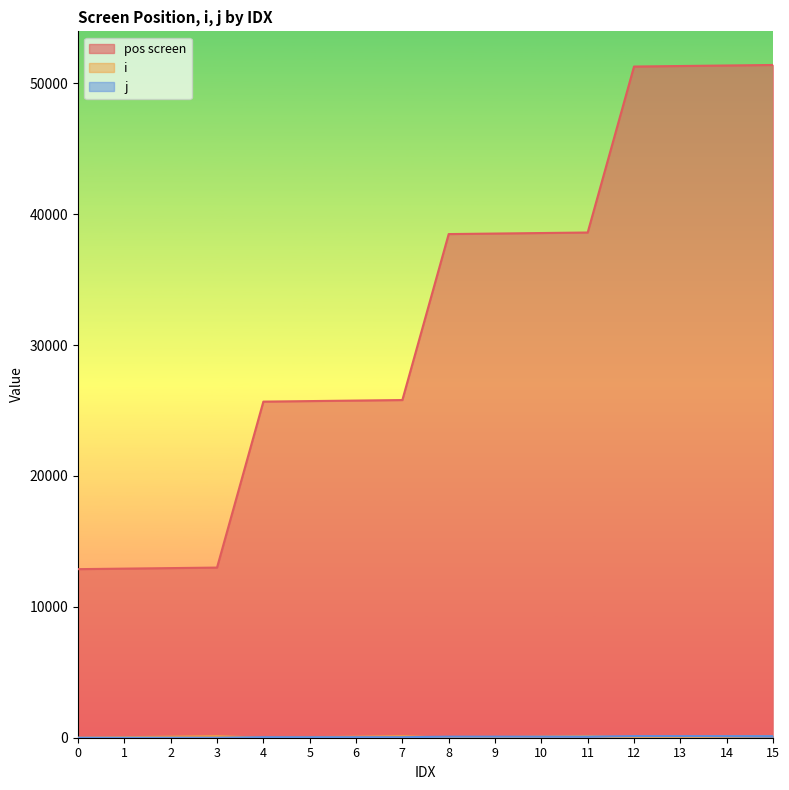

True or false: j and i cross at least once.

True